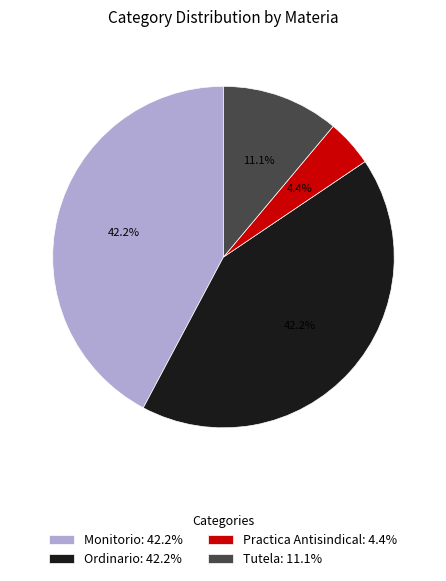

Is there a majority slice in this chart?

No